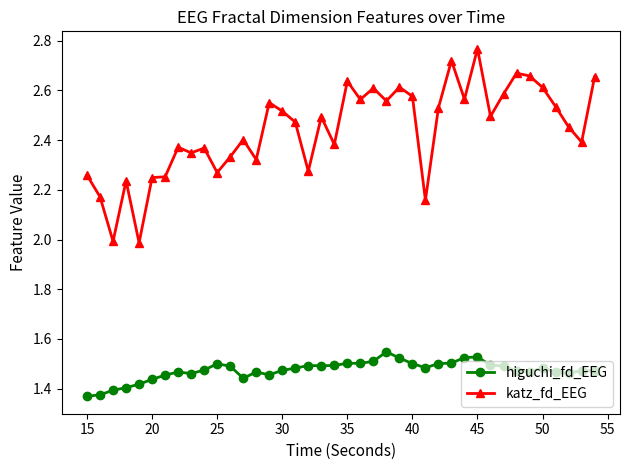

Which series has the largest total across all categories?

katz_fd_EEG